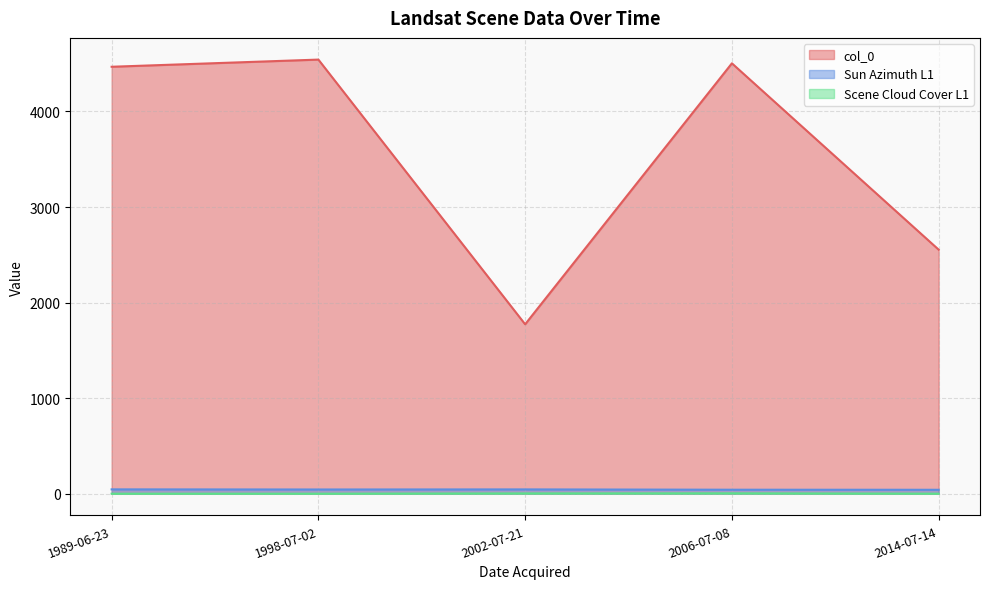

What is the difference between the maximum and minimum values in the Scene Cloud Cover L1 series?

4.0